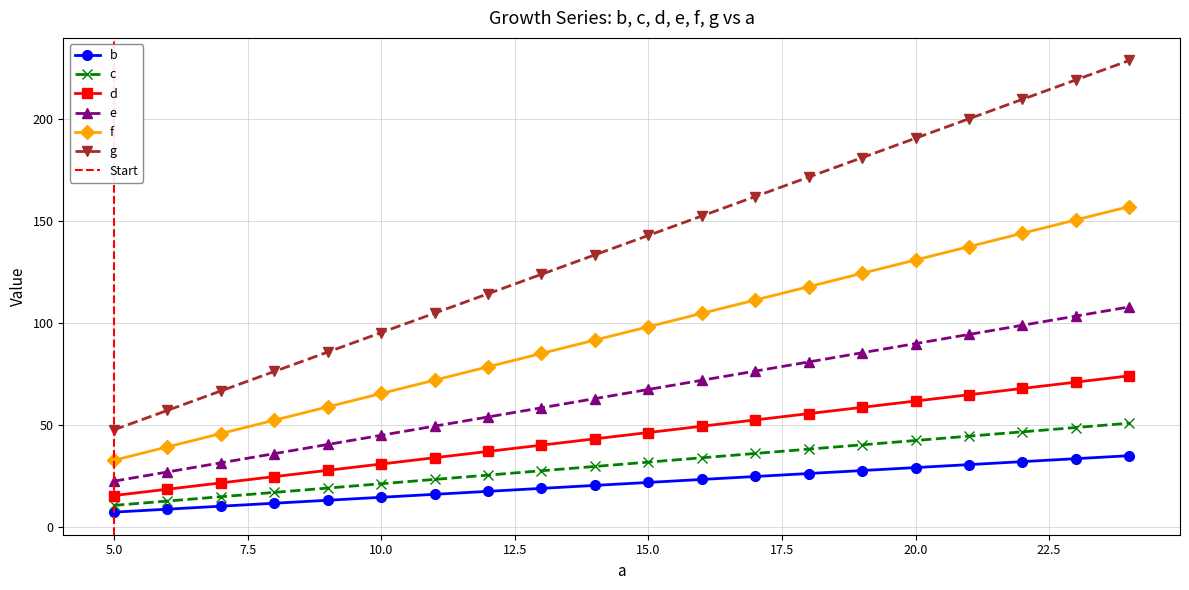

Does the chart display data point markers on the line(s)?

Yes